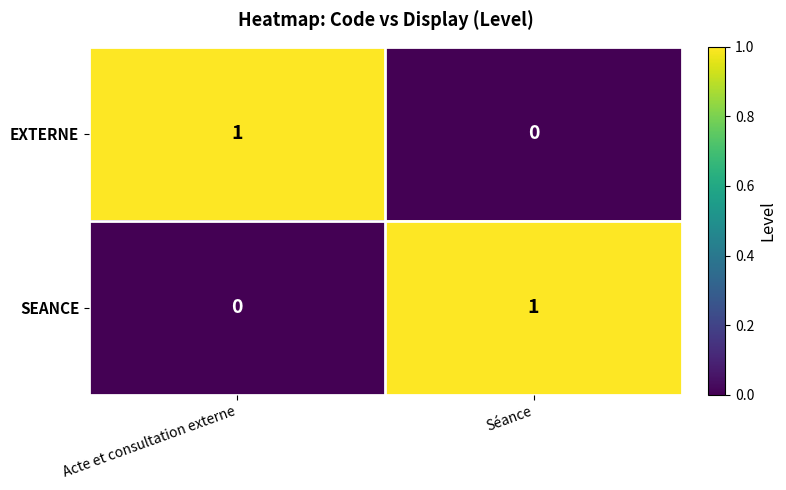

At which label is SEANCE closest to 0?

Acte et consultation externe